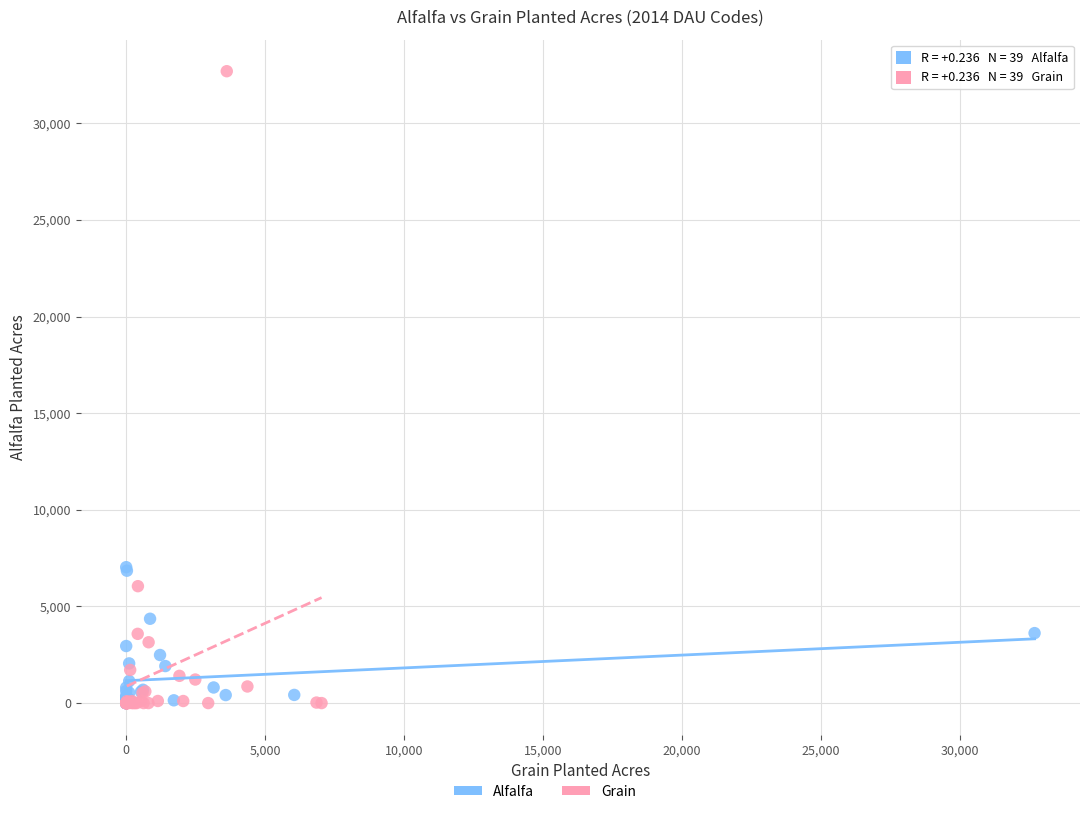

Which series has the largest Y range (max minus min)?

Grain